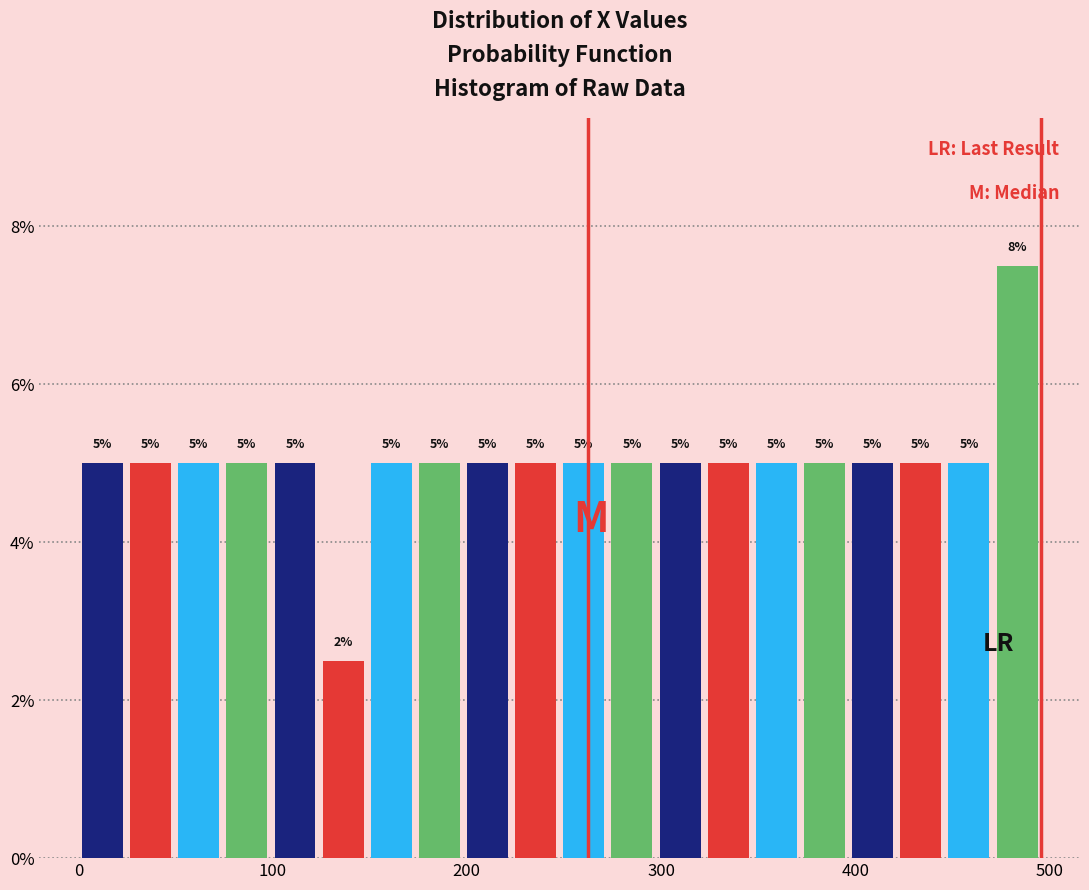

Read against the x-axis, roughly where is the centre of the tallest bar?

480